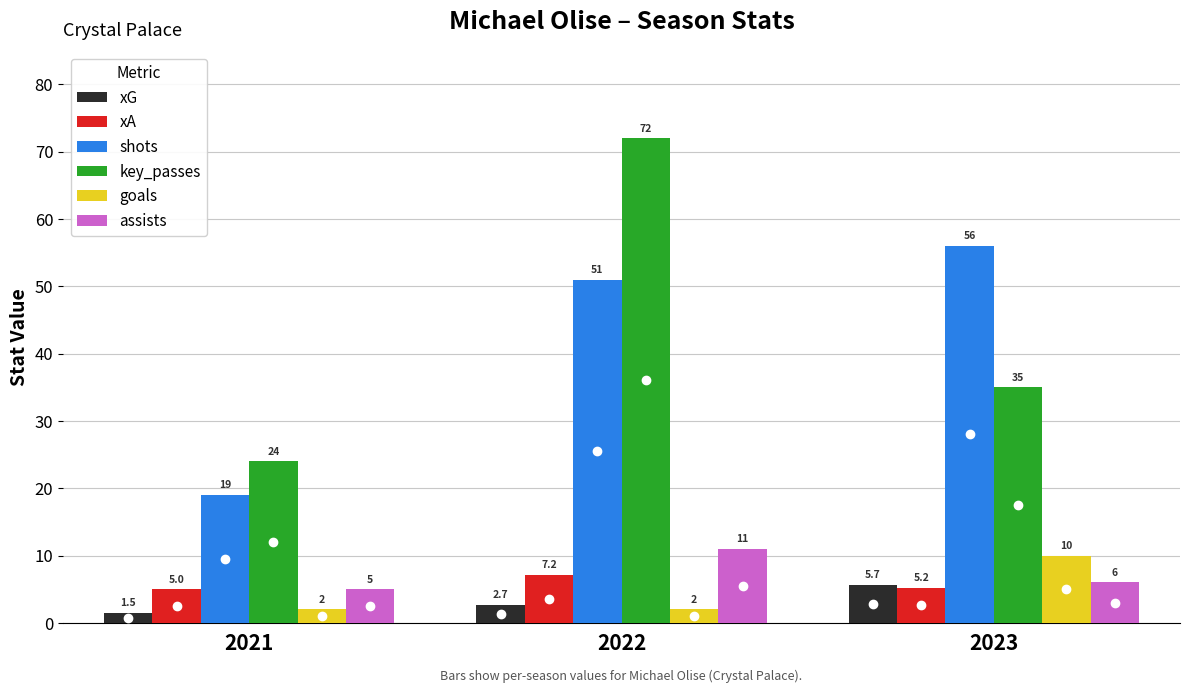

What value does the key_passes series have at 2023?

35.0